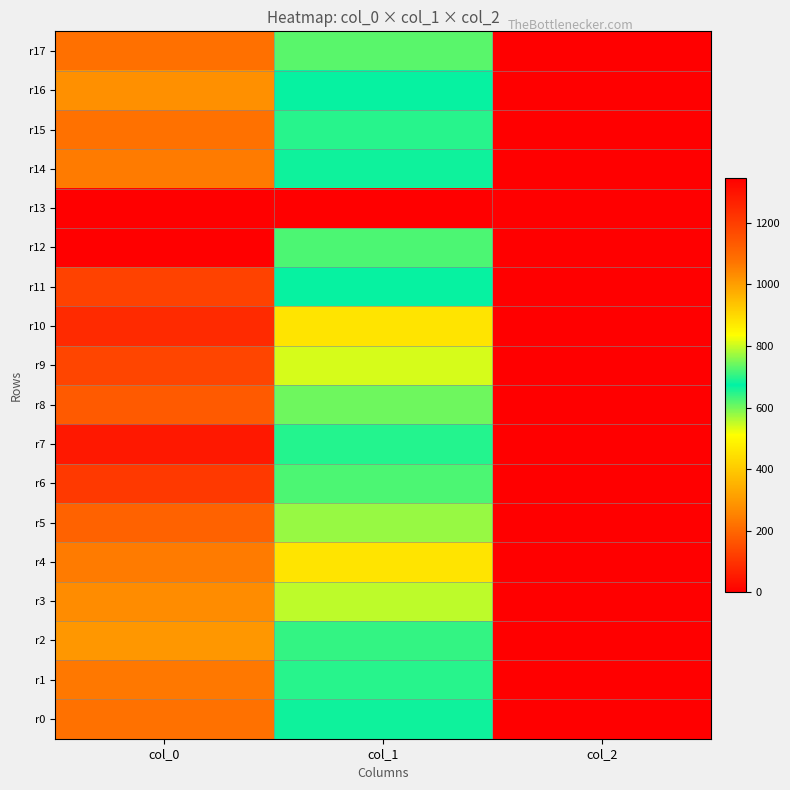

Which series has the largest total across all categories?

r10